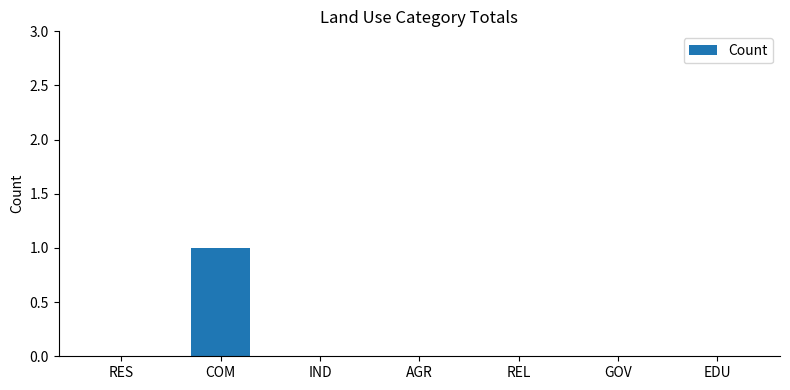

The value at AGR is 0. True or false?

True